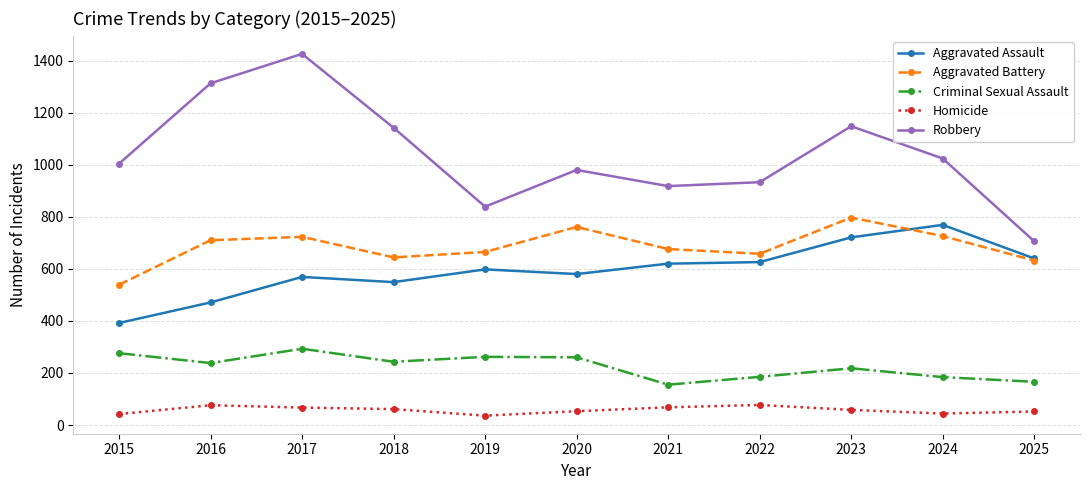

Where is the first local minimum for Robbery?

2019